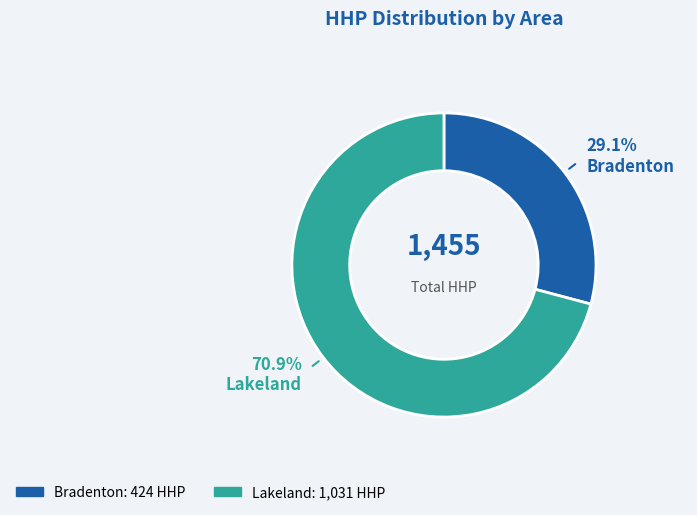

Is there any slice that represents more than half of the pie?

Yes